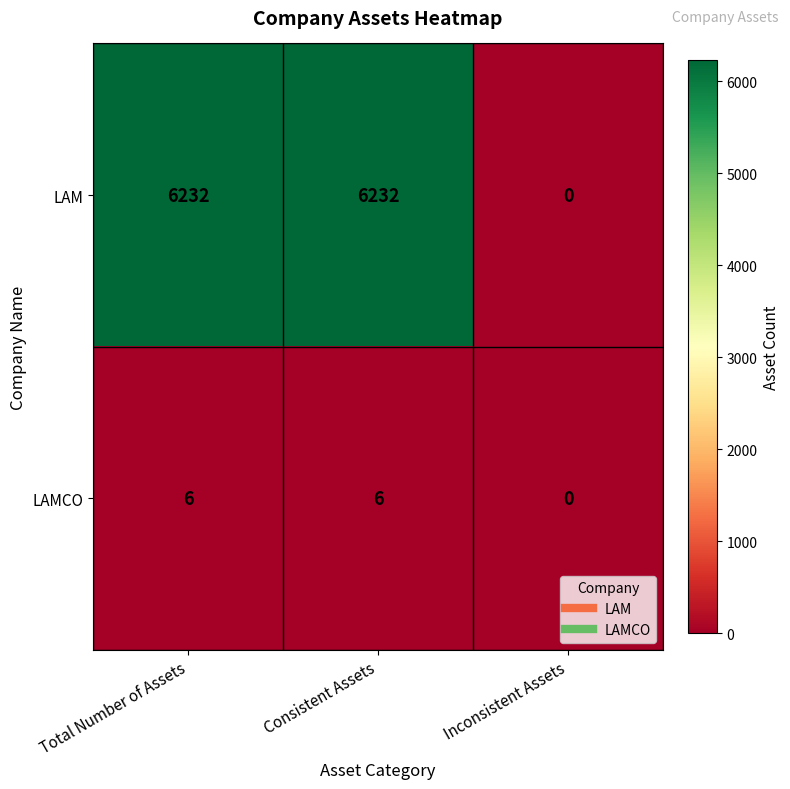

What is the sum of all LAMCO values?

12